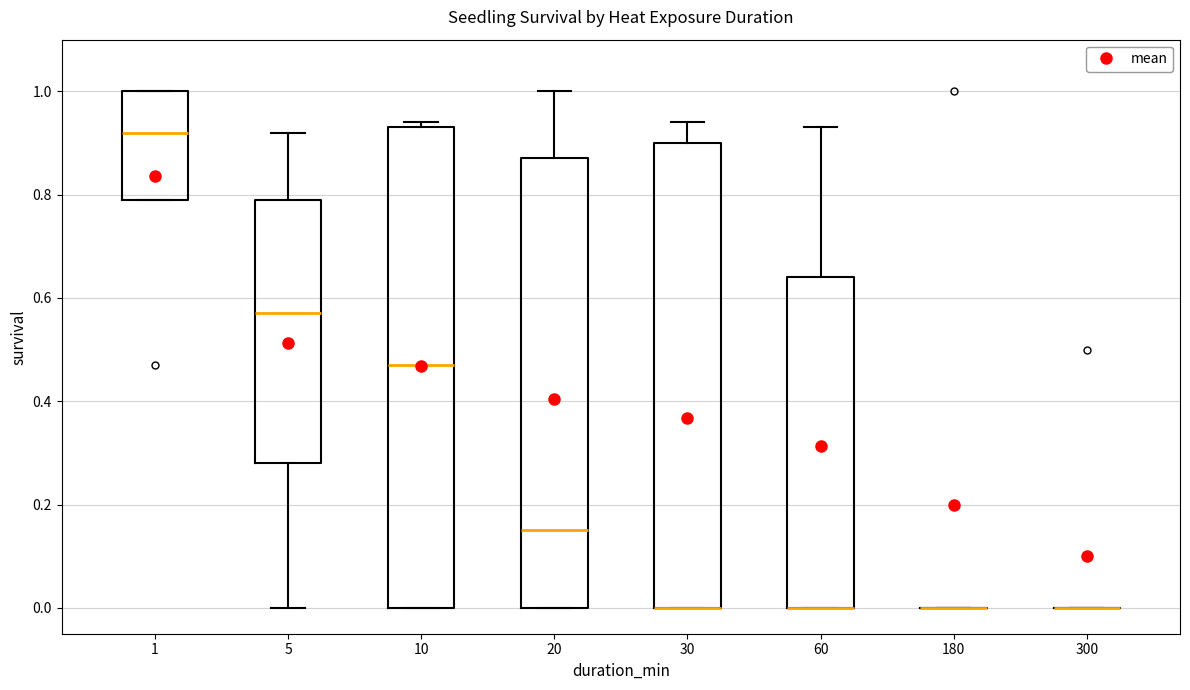

Comparing the boxes themselves (not the whiskers), which one is the tallest?

10